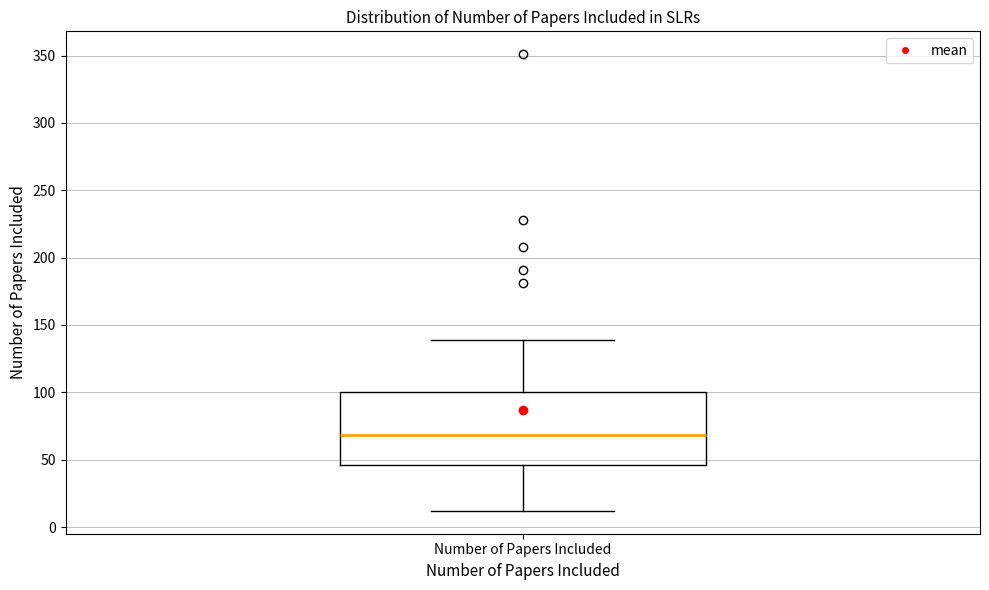

Read this box plot against the y-axis: the position of the median line, the range covered by the box, and the ends of both whiskers. The values are not printed on the chart, so give them approximately, as read against the axis.

median 70, box 45 to 100, whiskers 10 to 140